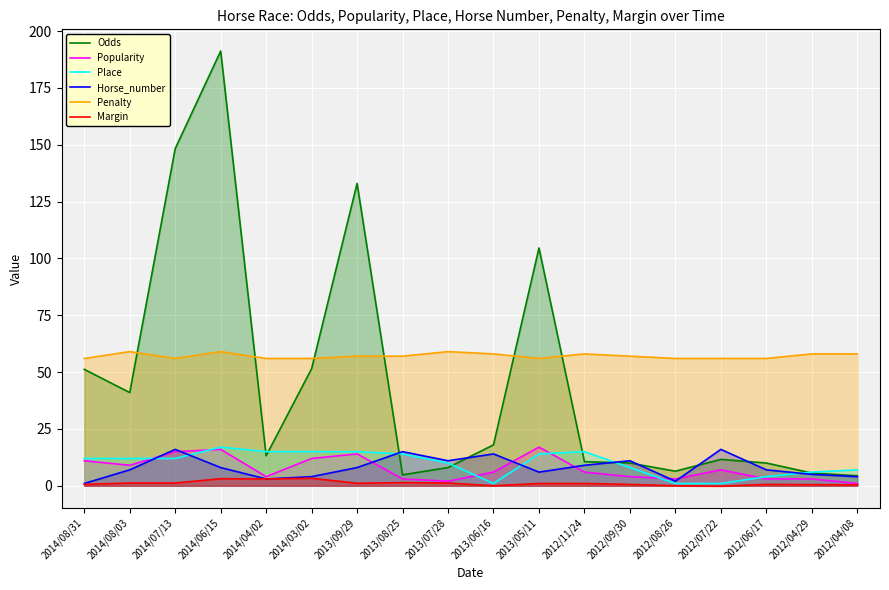

True or false: Horse_number has a value of 16.0 at 2012/07/22.

True